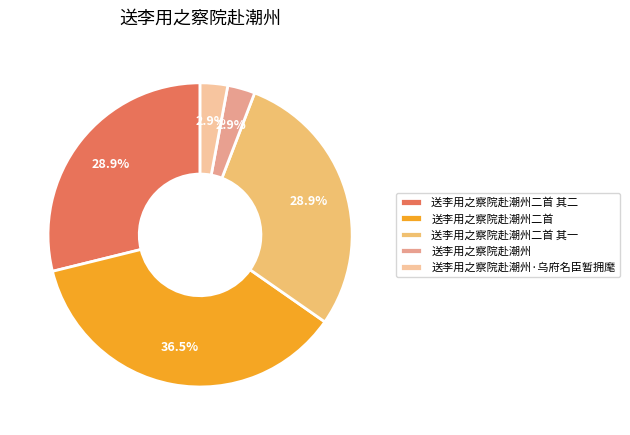

Is it true that 送李用之察院赴潮州二首 其一 is 21% of the pie?

False